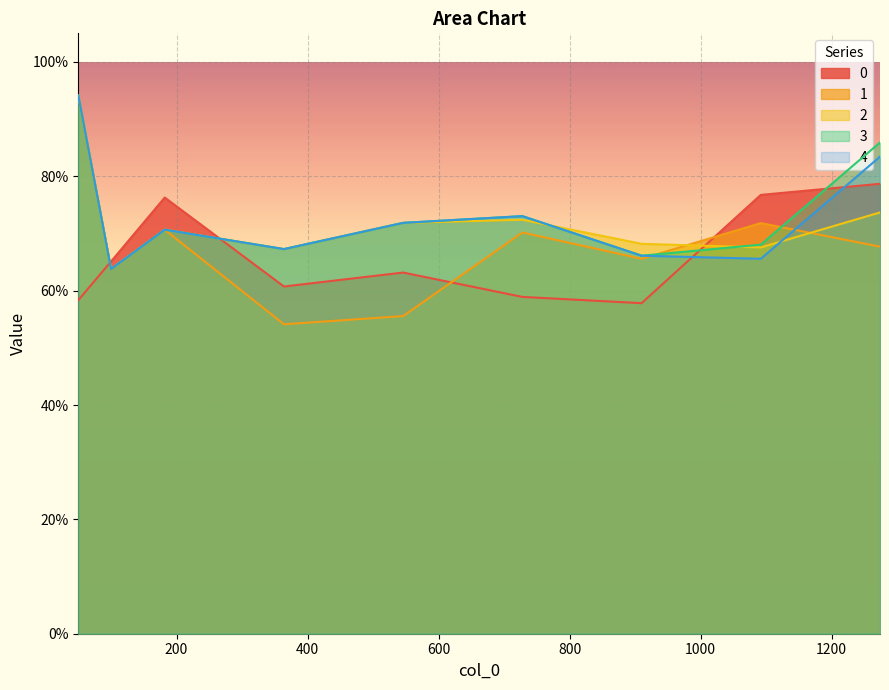

Between 364 and 1092, which is larger?

1092